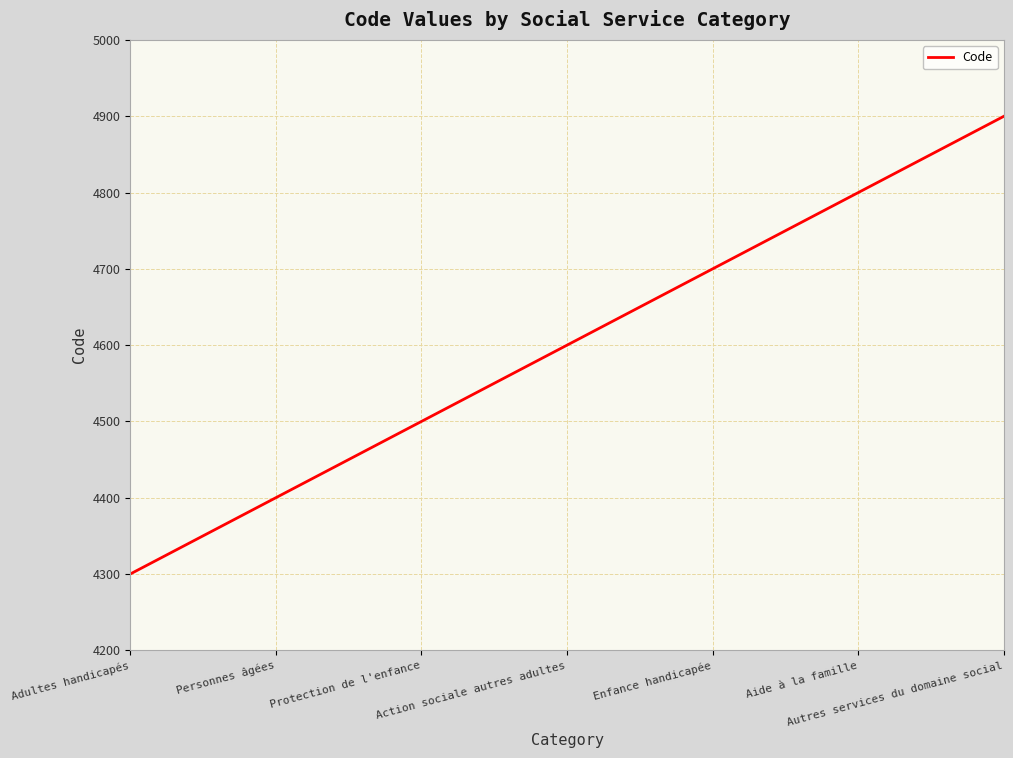

What is the greatest value displayed?

4900